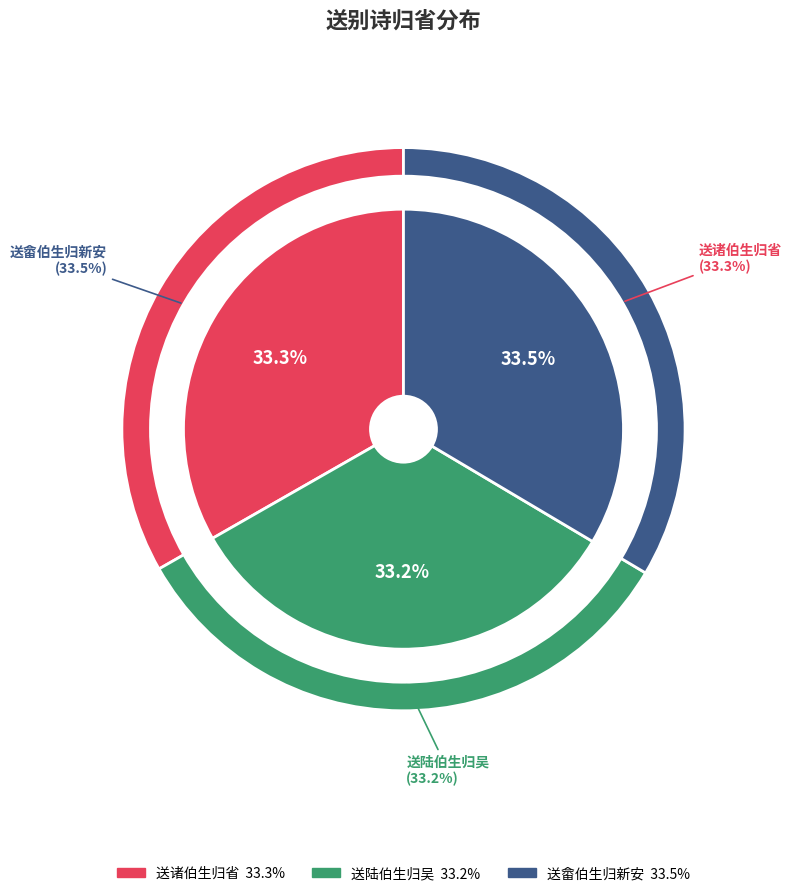

What is the largest slice in the pie chart?

送畲伯生归新安